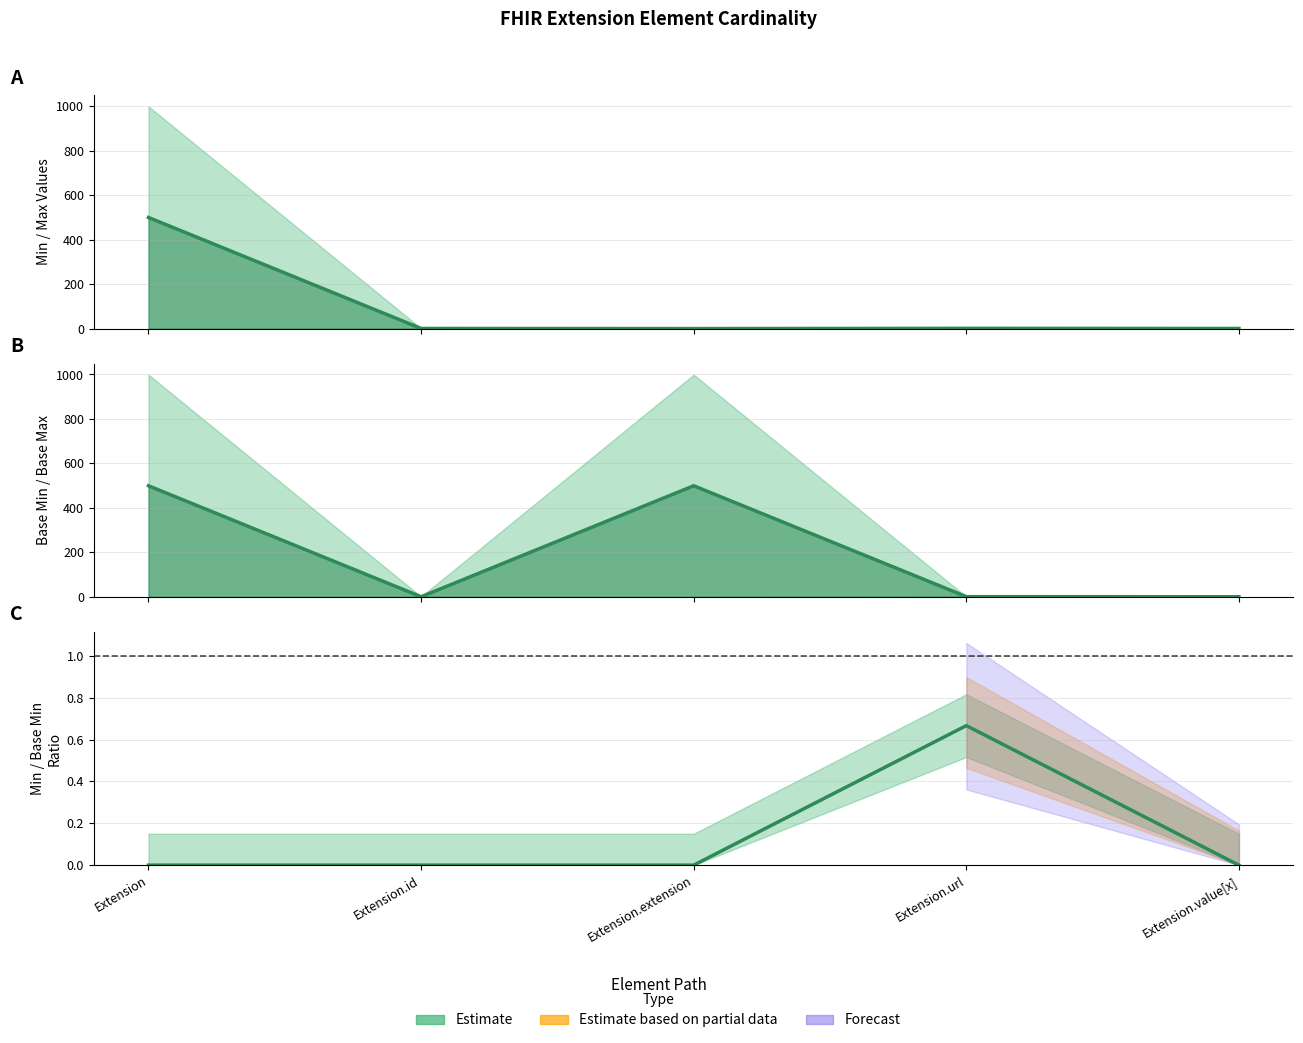

Between Extension.id and Extension.value[x], which series saw the biggest shift?

Min